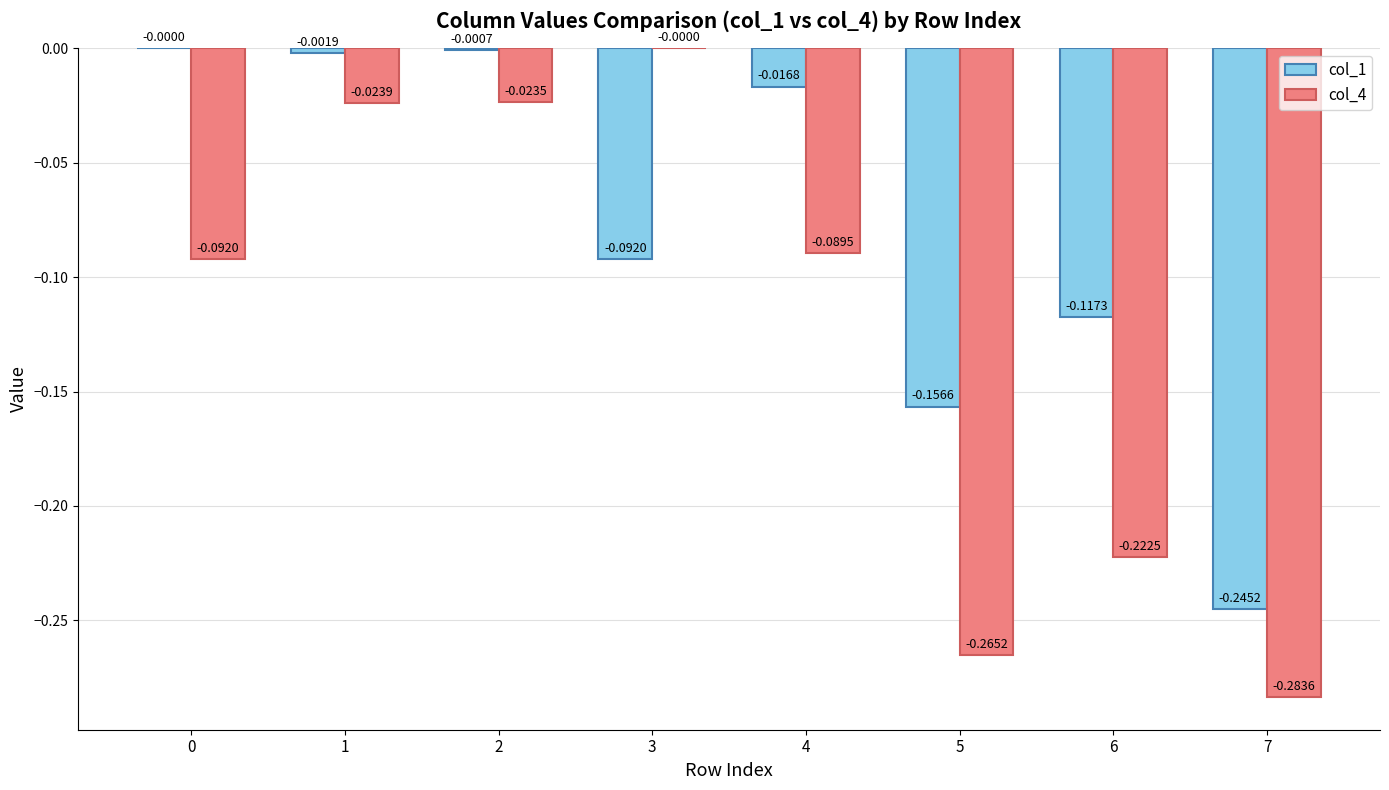

The value of col_4 at 0 is -0.0. True or false?

False